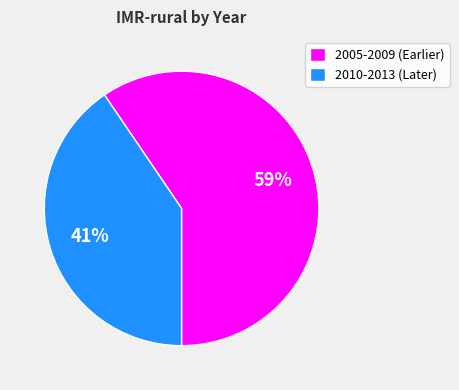

Rank the categories by value from highest to lowest.

2005-2009 (Earlier), 2010-2013 (Later)